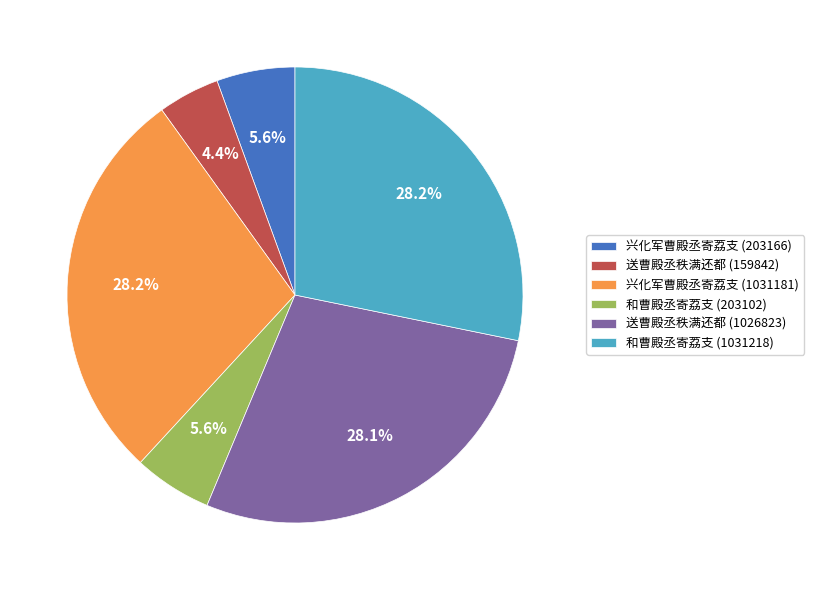

Does 和曹殿丞寄荔支 (203102) represent more than half of the total?

No